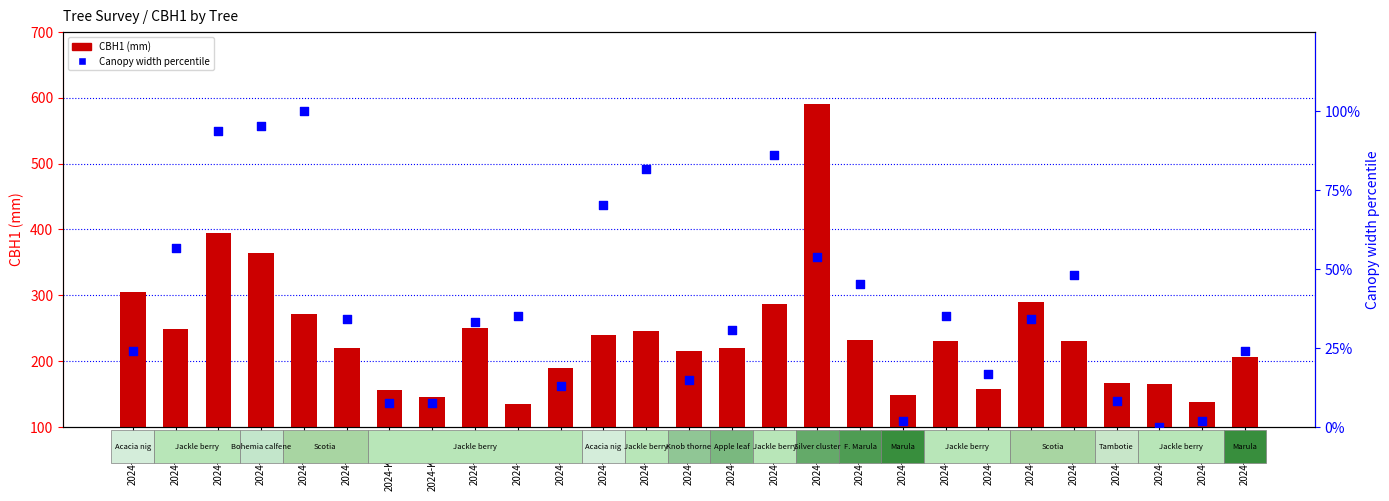

Which series contains the highest Y value?

CBH1 (mm)